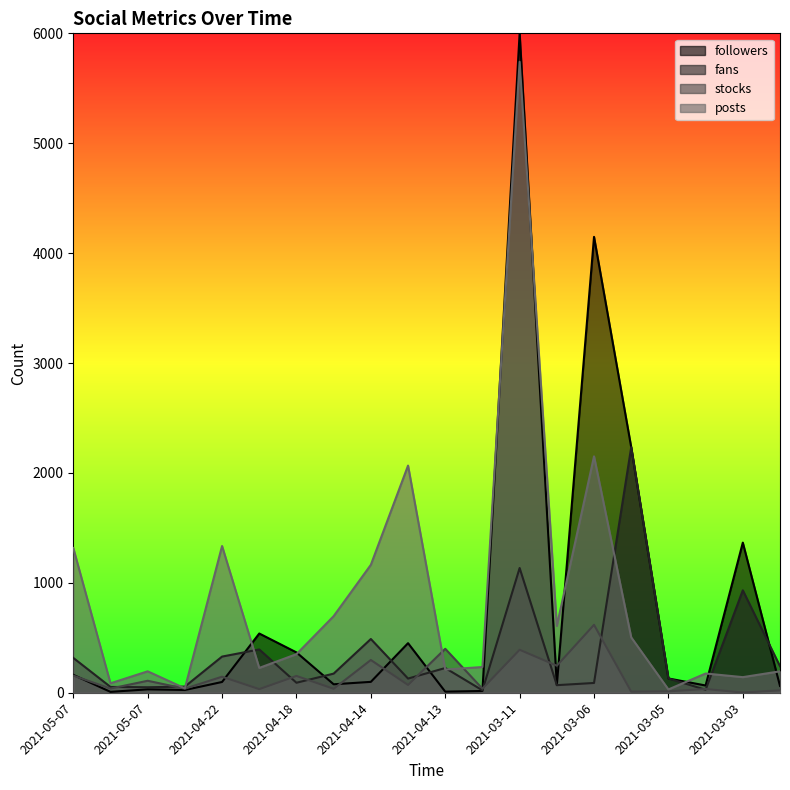

What is the spread (max minus min) of values at 2021-04-18?

276